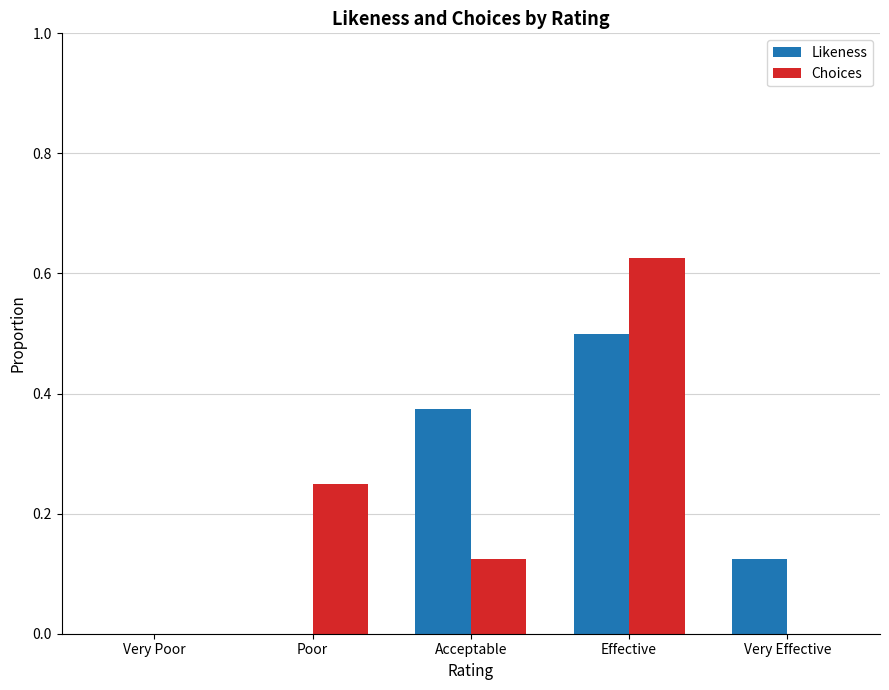

At which label does Choices reach its peak?

Effective